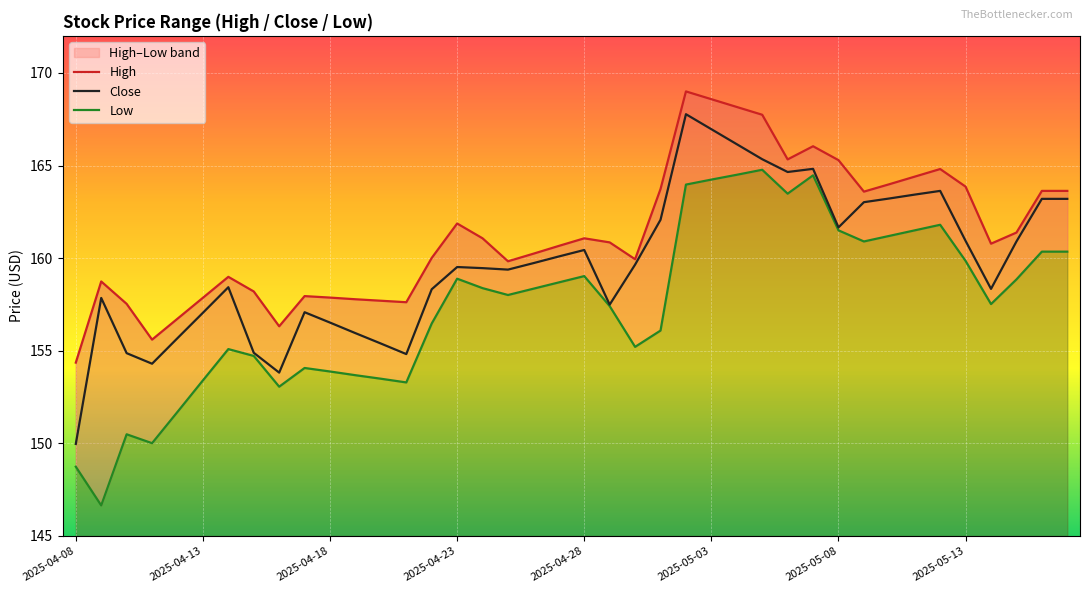

What is the maximum value shown in the chart?

169.0